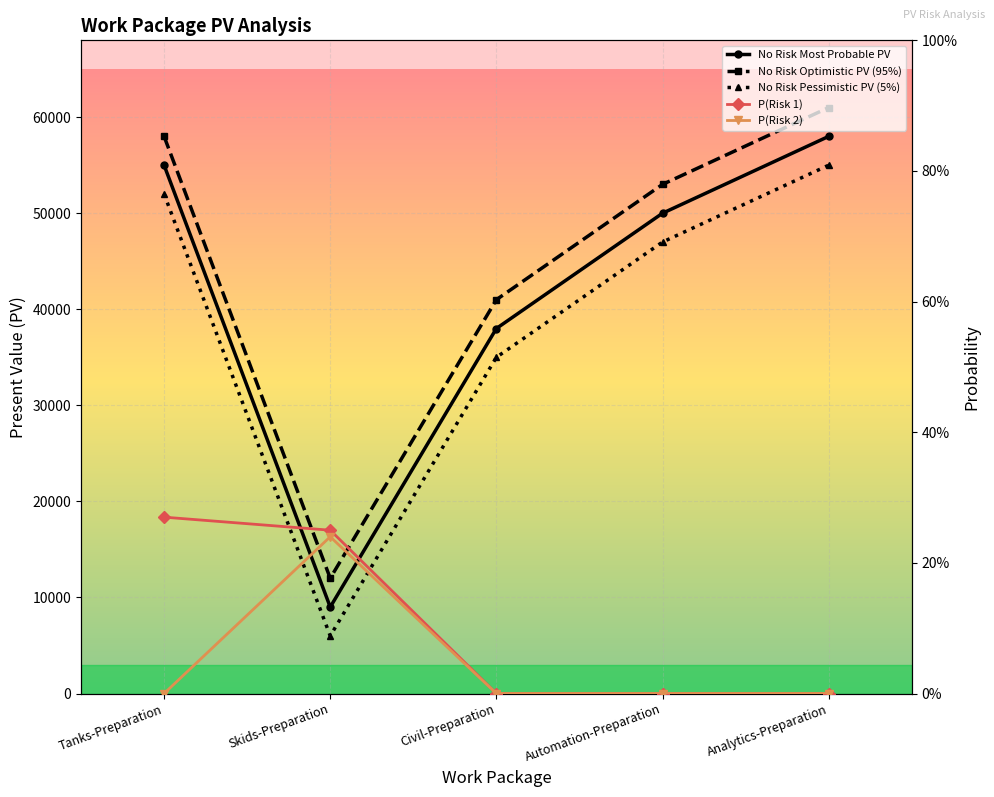

Which has a higher value, Skids-Preparation or Automation-Preparation?

Automation-Preparation